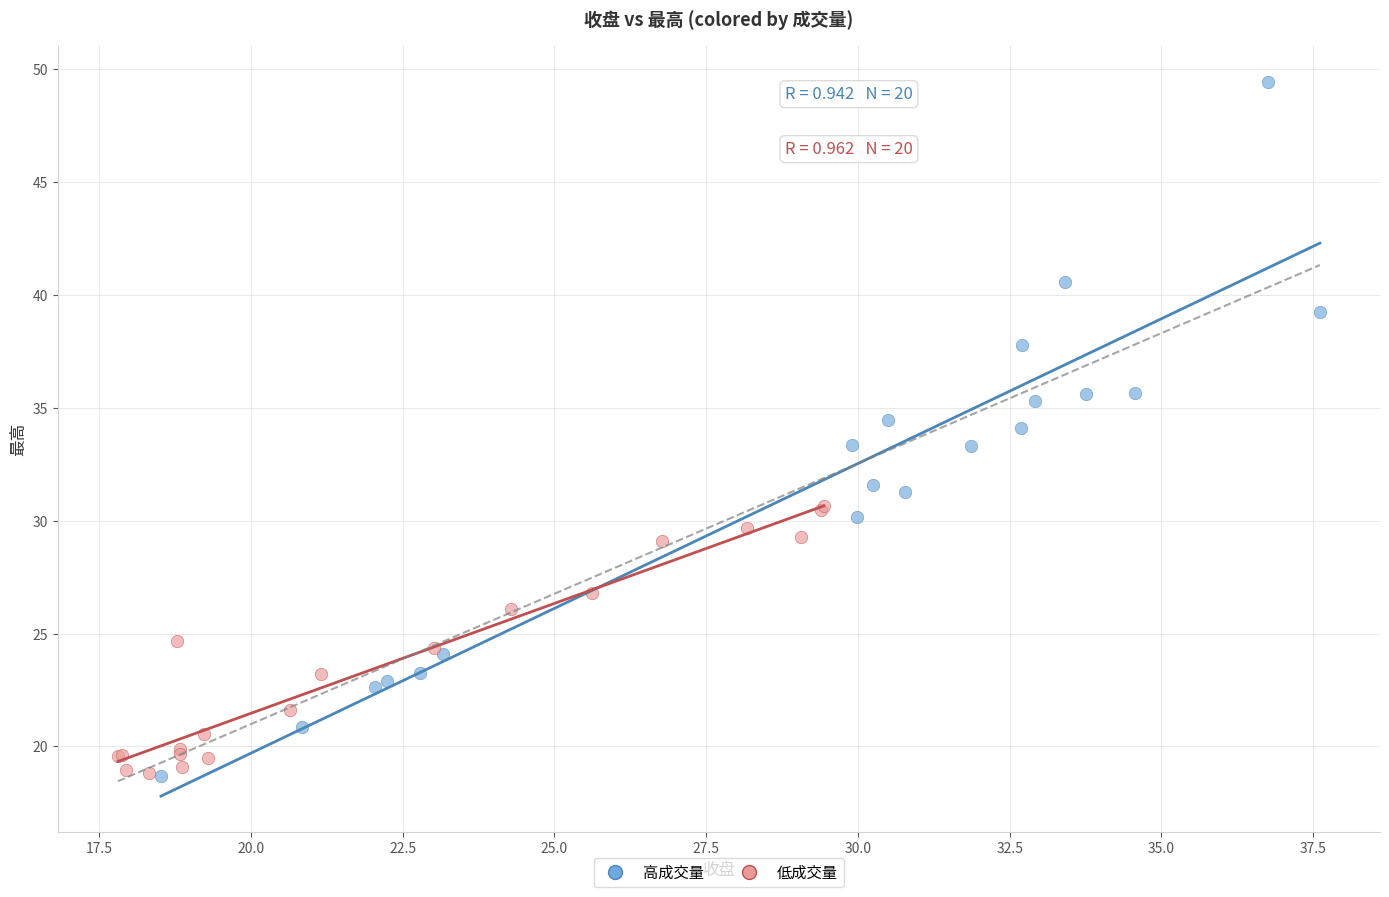

Which series contains the highest Y value?

高成交量